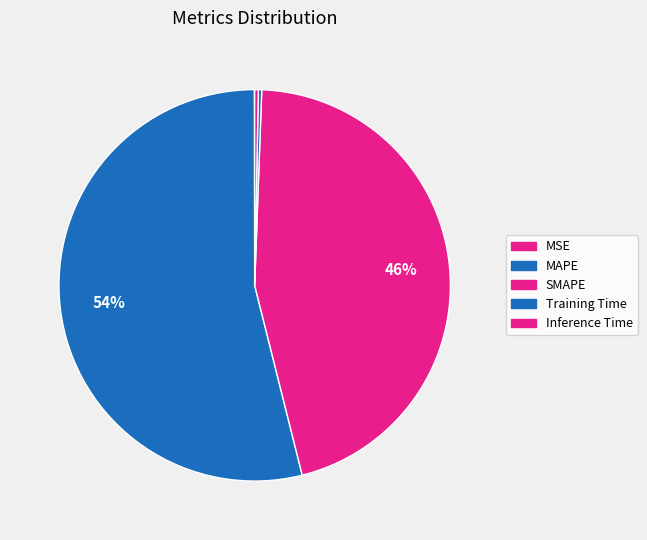

How many slices are in this pie chart?

5